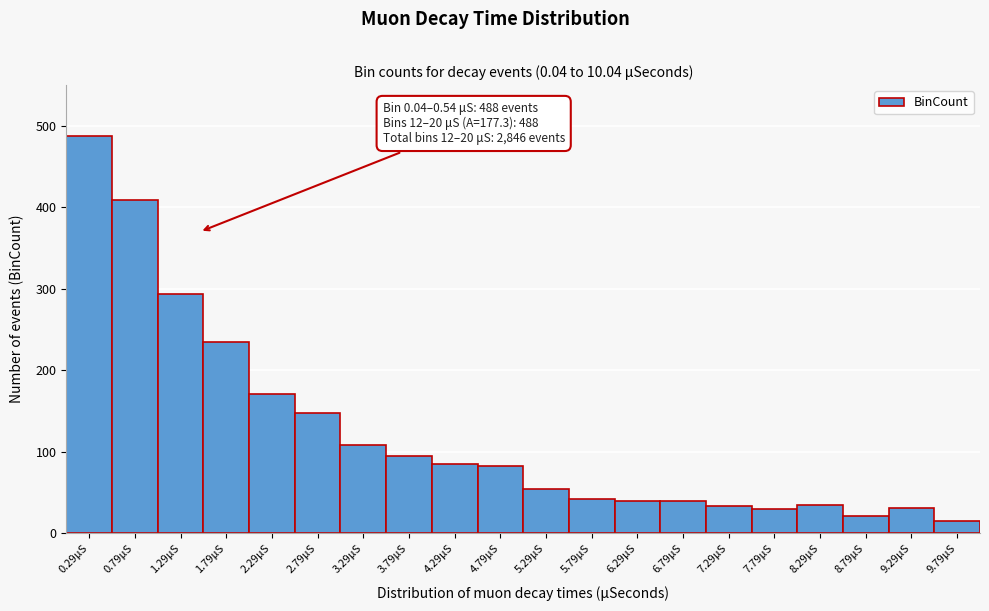

Which range on the x-axis has the tallest bar?

0.04 to 0.54